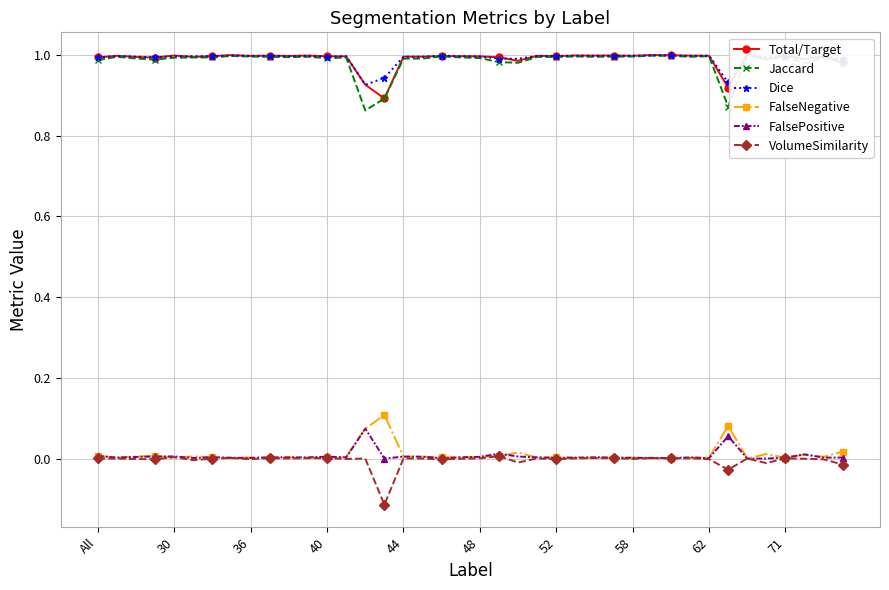

True or false: VolumeSimilarity has more than 0 interior local peaks.

True